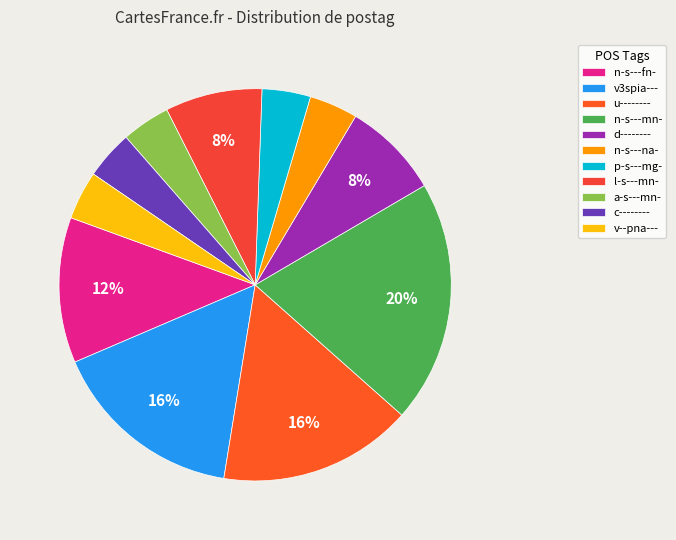

To the nearest percent, what percentage of the pie is l-s---mn-?

8%